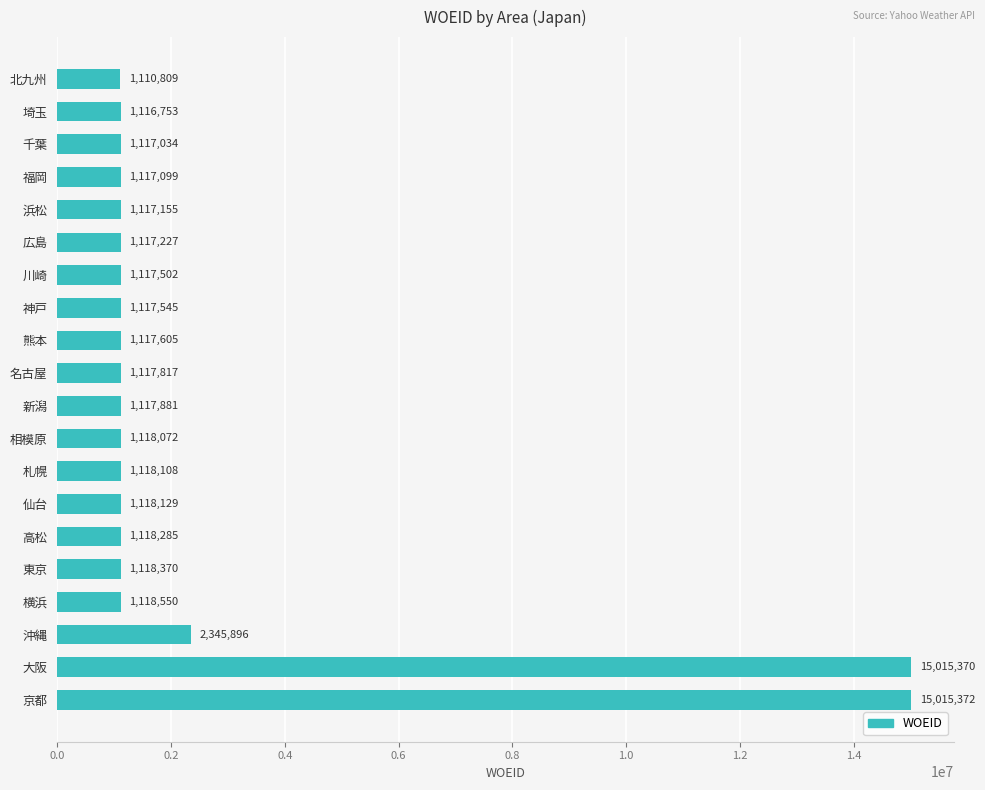

Count the number of categories in the chart.

20